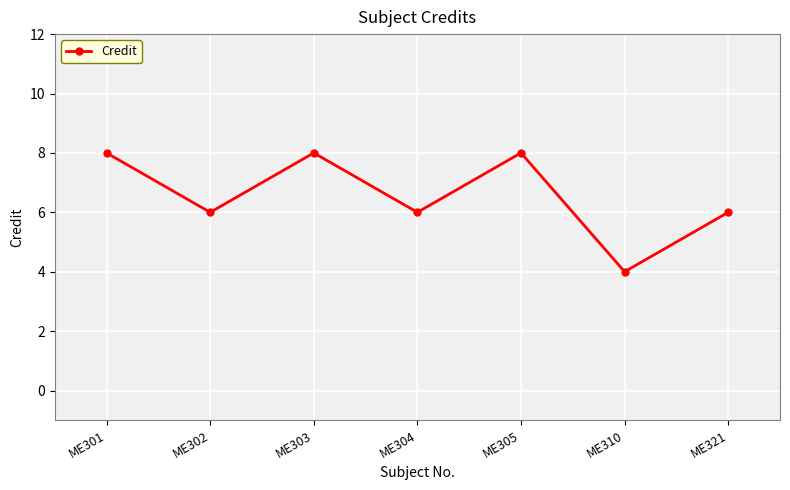

How many lines are shown in the chart?

1